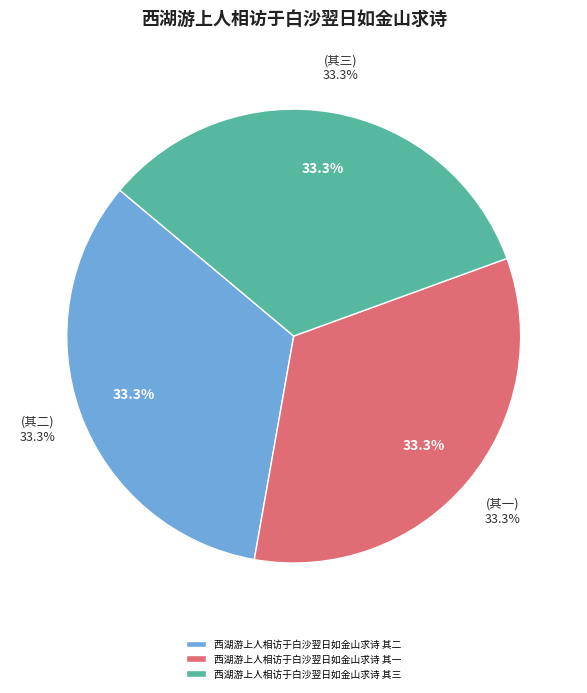

How many segments does this pie chart have?

3